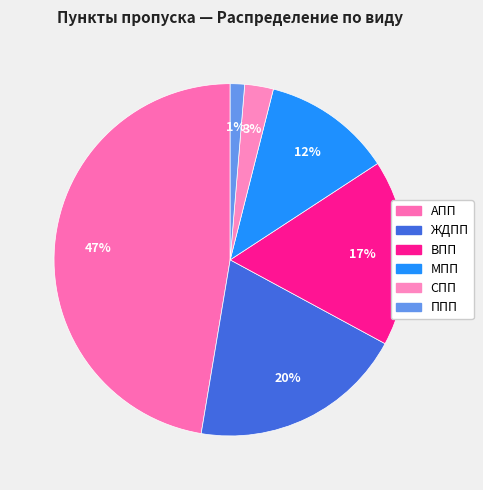

Is there any slice that represents more than half of the pie?

No